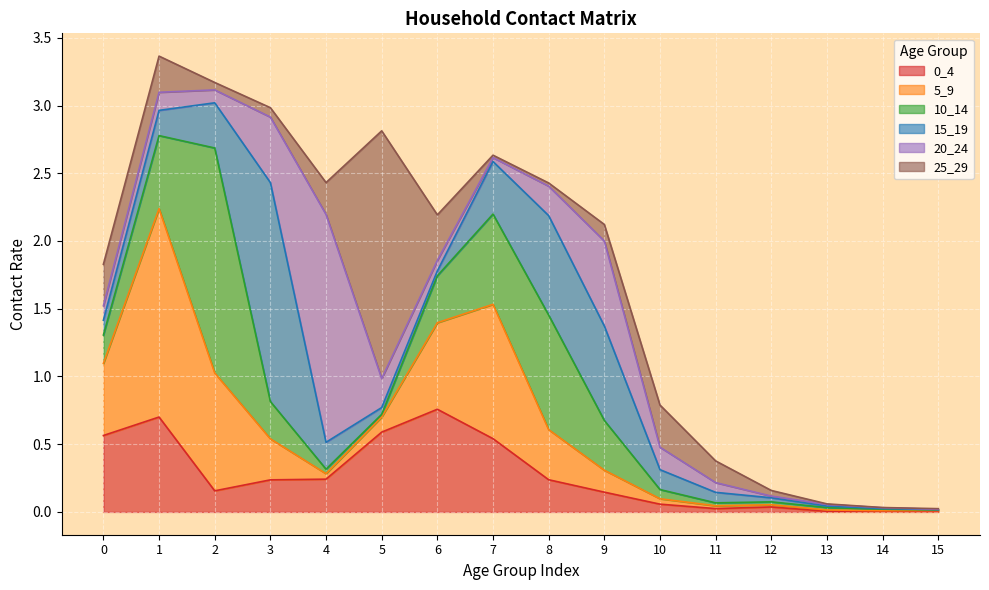

What is the spread (max minus min) of values at 2?

1.6